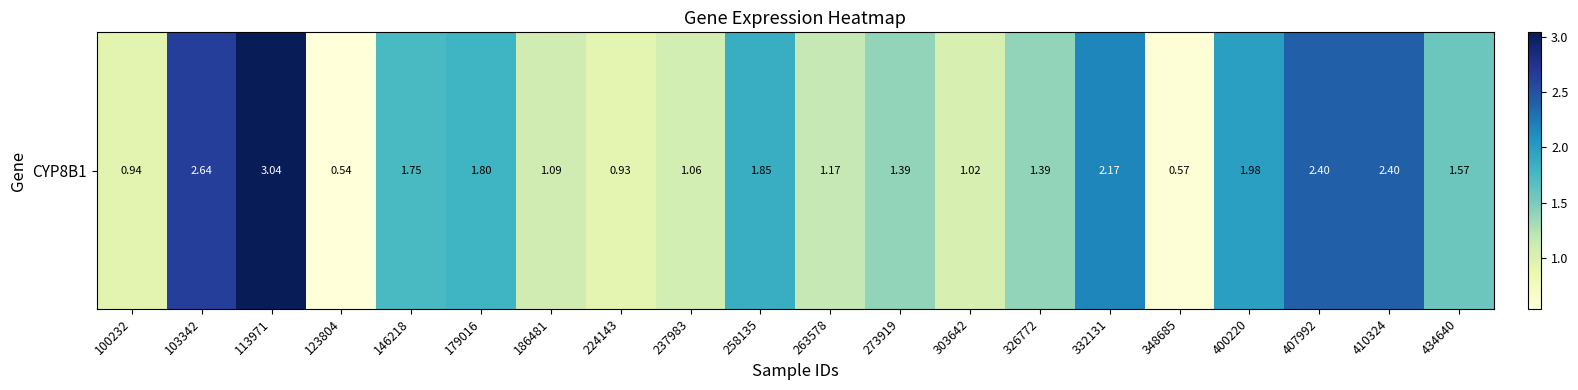

Where does the data first go above 1?

103342